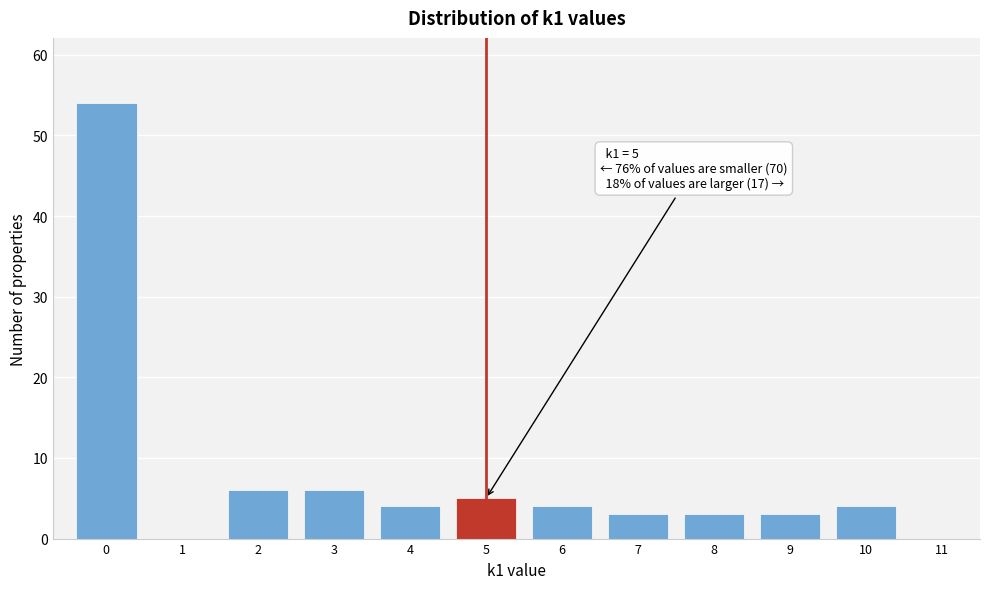

Which range on the x-axis has the tallest bar?

-0.5 to 0.5